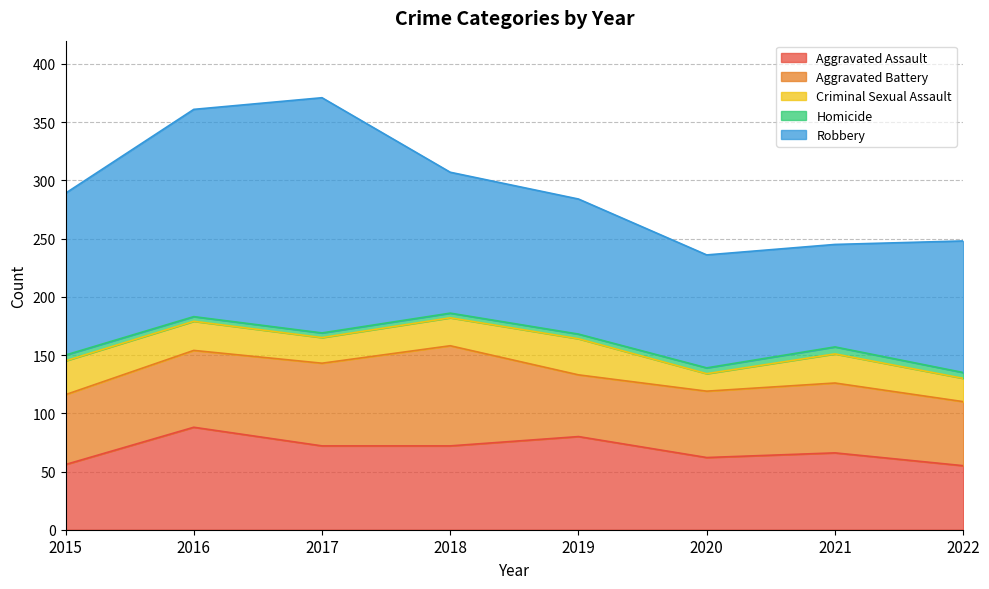

At which label is Robbery closest to 145?

2015